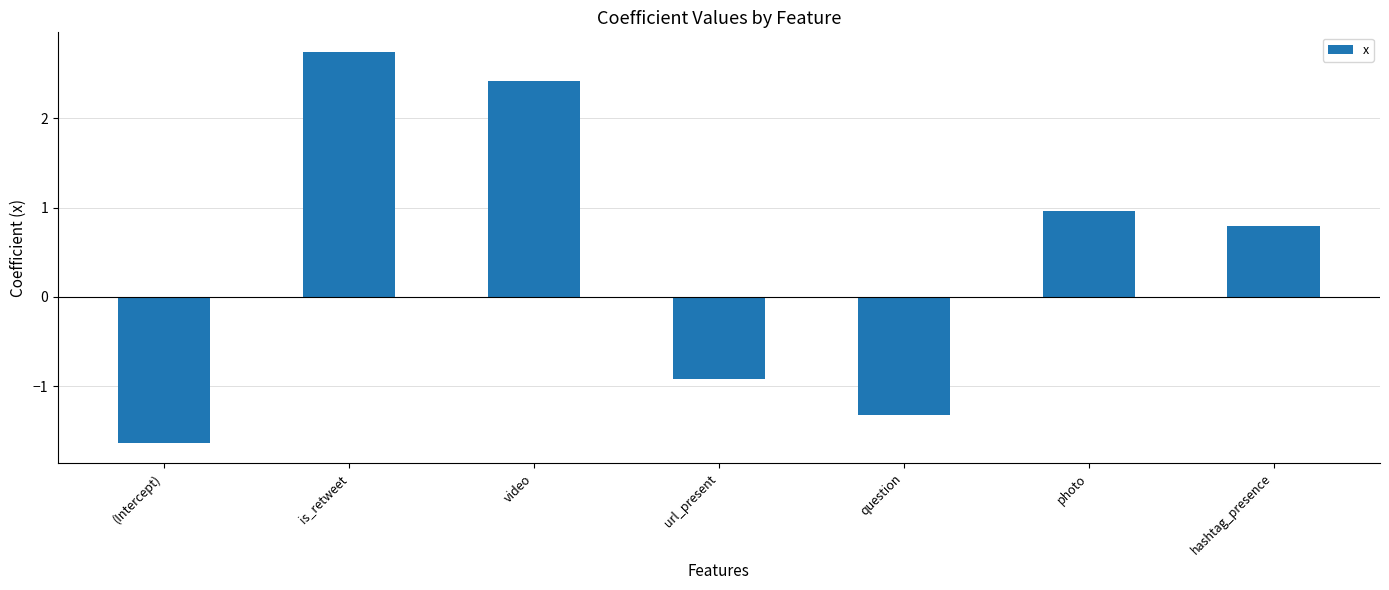

What is the smallest value displayed?

-1.6